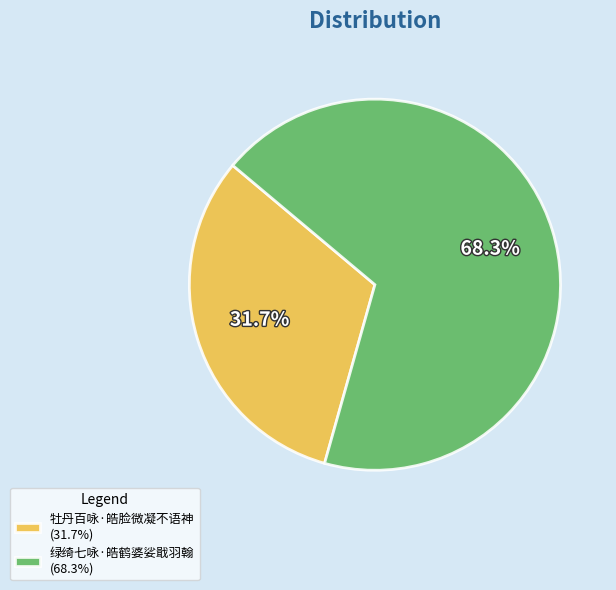

The 牡丹百咏·皓脸微凝不语神 slice represents 42% of the pie. True or false?

False